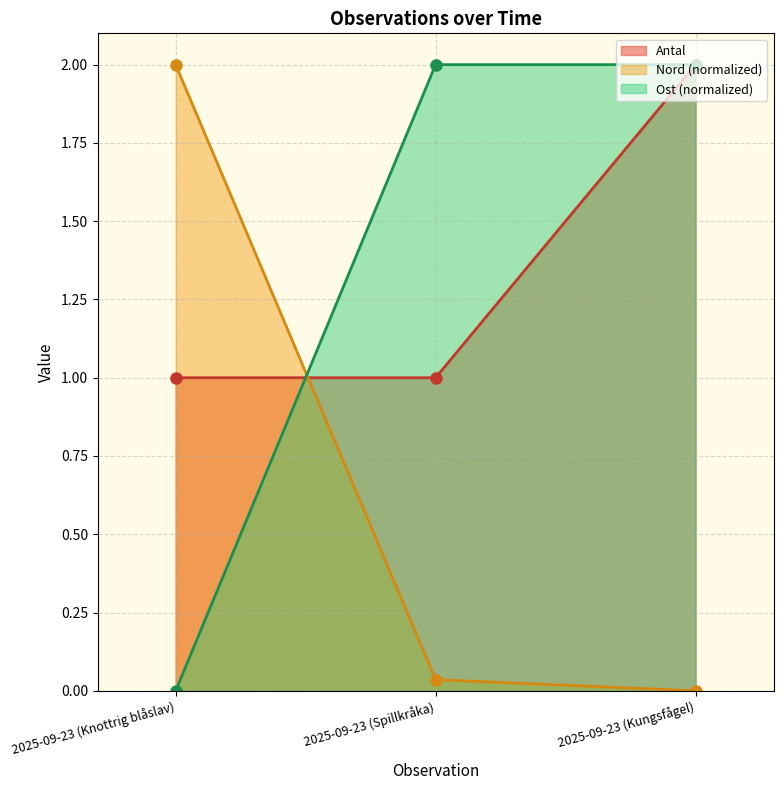

What is the label of the 3rd point from the right?

2025-09-23 (Knottrig blåslav)